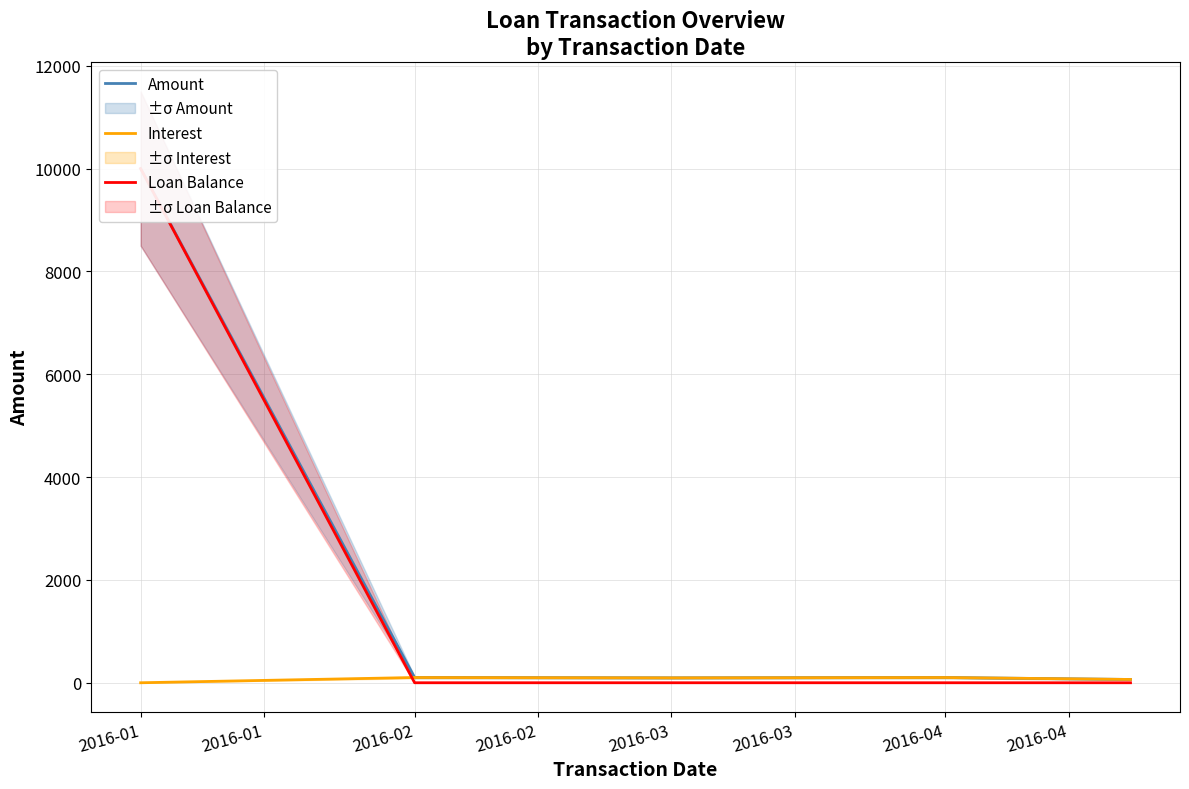

Does the chart have visible grid lines?

Yes